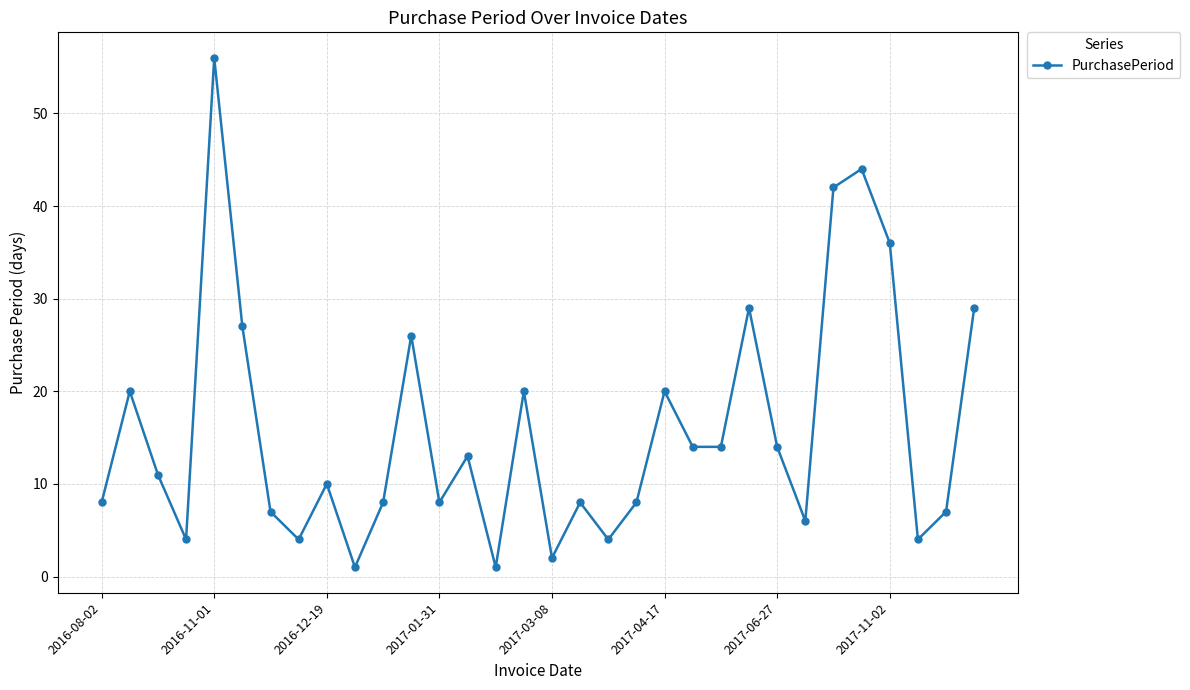

What is the value of the 18th point from the left?

8